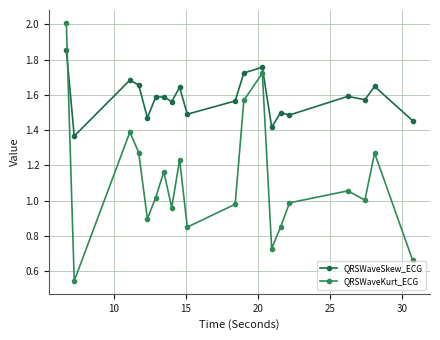

Is this an area chart (filled region under the line)?

No